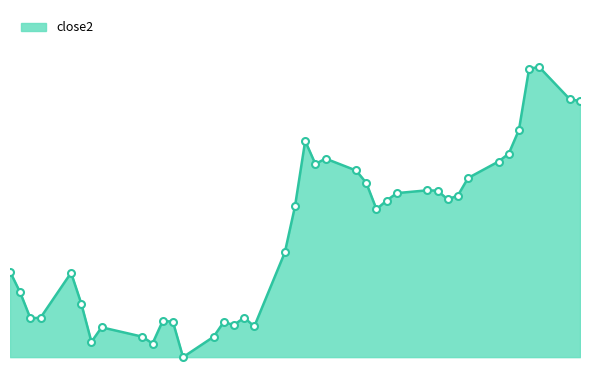

Is this an area chart (filled region under the line)?

Yes